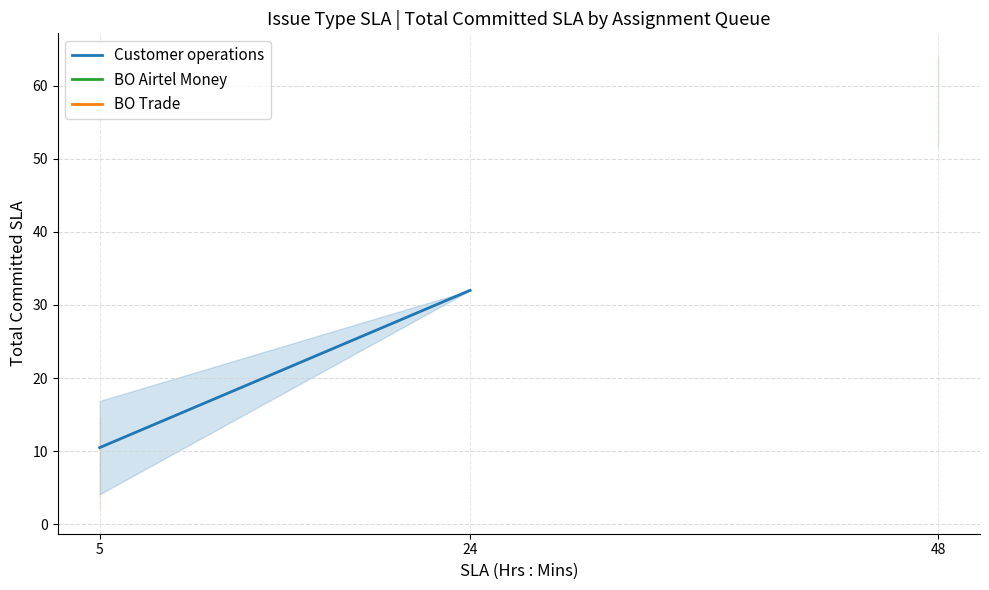

Is it true that the value at 24 is 32.0?

True